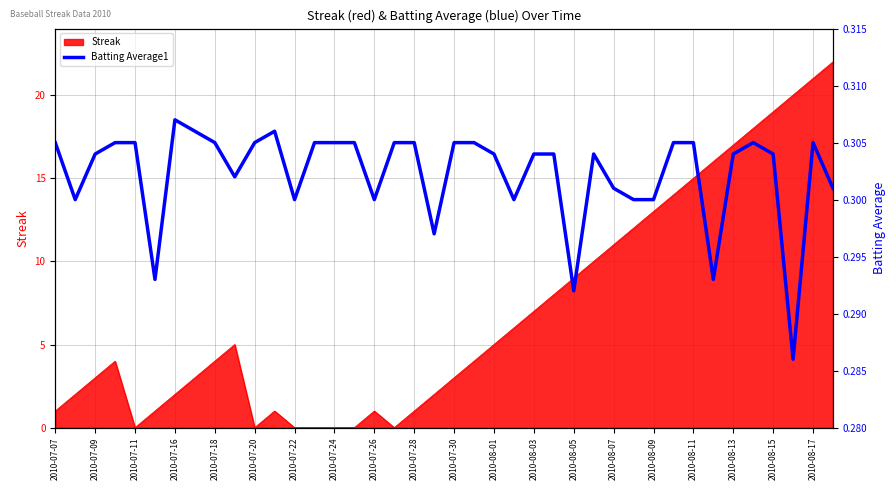

True or false: Streak has a value of 4 at 2010-07-18.

True